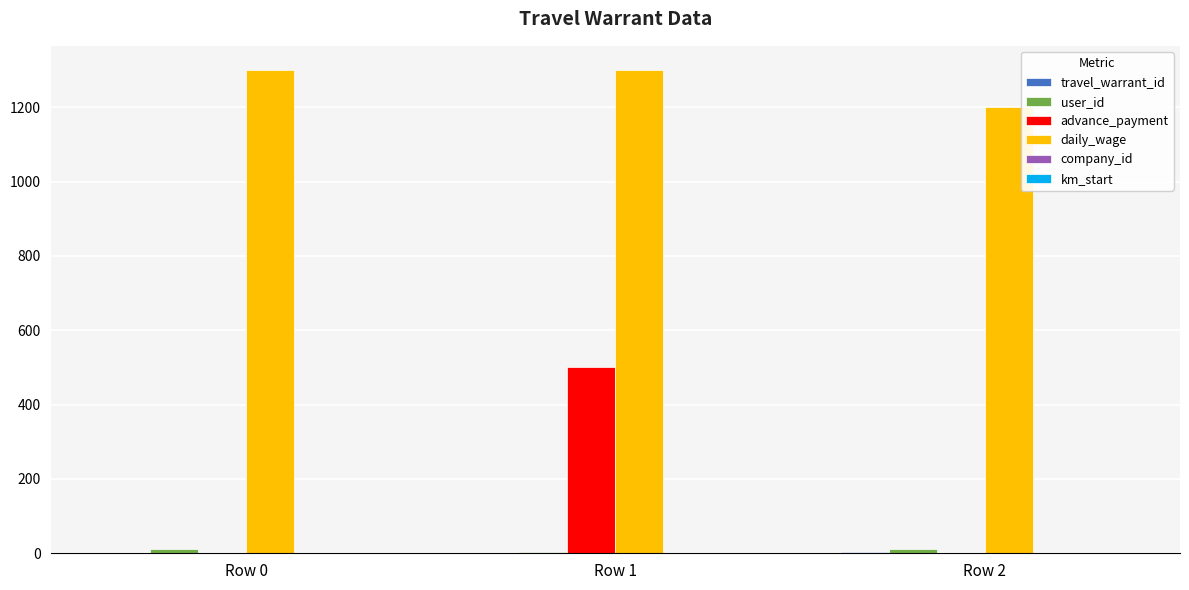

What is the sum of all daily_wage values?

3800